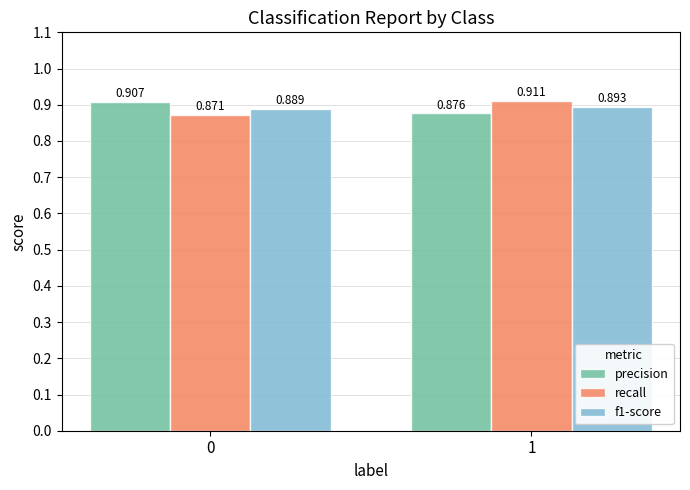

Which series has the largest total across all categories?

precision